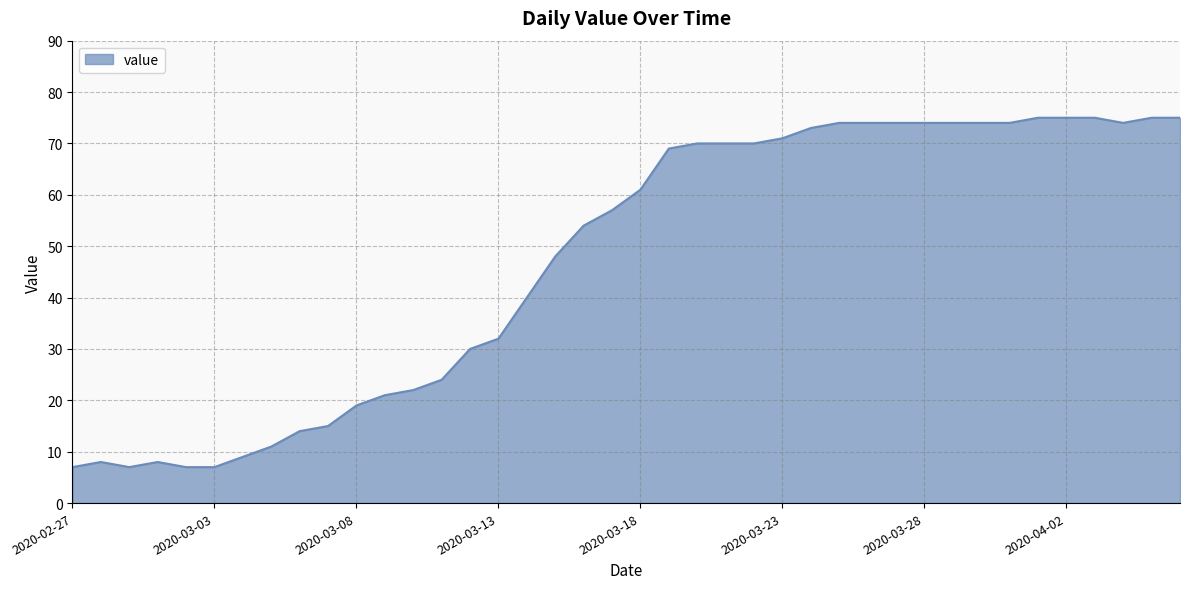

What is the maximum value shown in the chart?

75